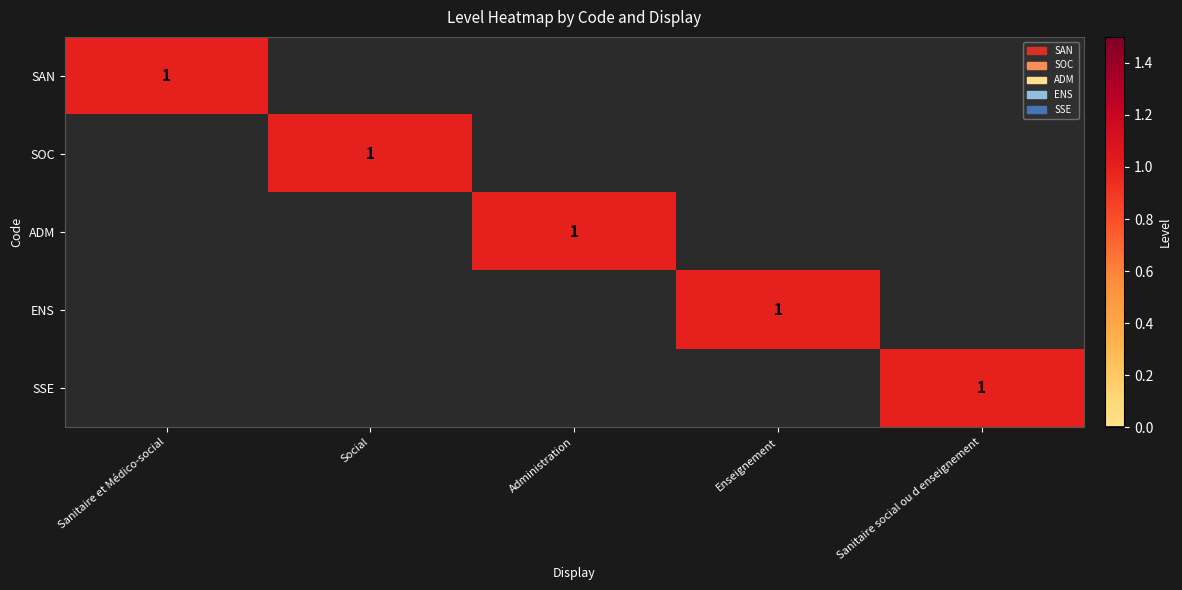

True or false: ENS has a value of 0 at Enseignement.

False